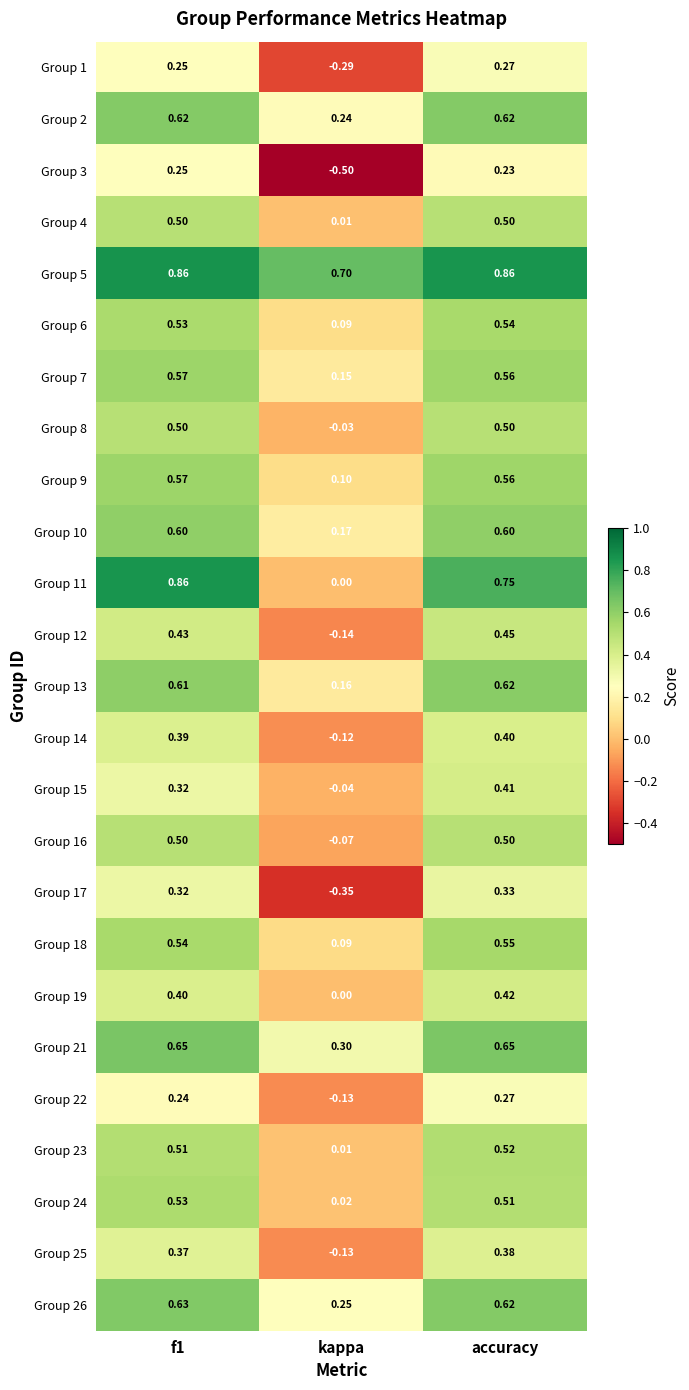

At which label does Group 17 reach its peak?

accuracy